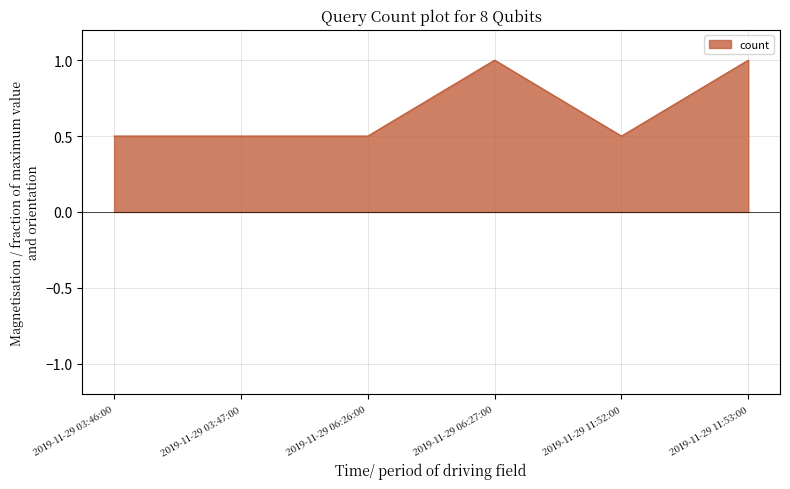

True or false: the data has more than 0 interior local peaks.

True